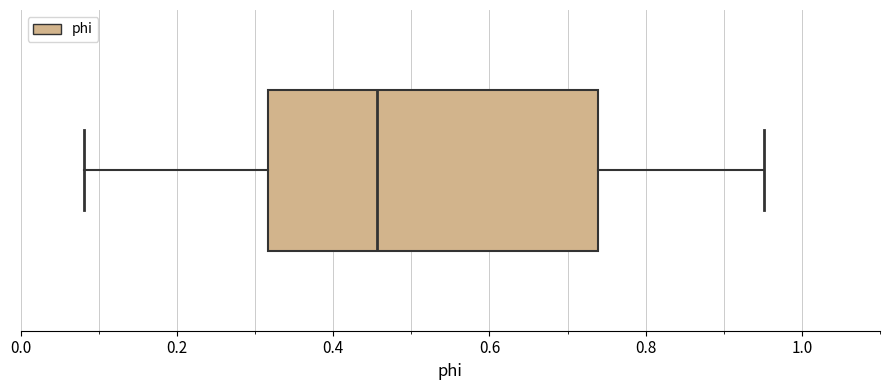

Read this box plot against the x-axis: the position of the median line, the range covered by the box, and the ends of both whiskers. The values are not printed on the chart, so give them approximately, as read against the axis.

median 0.46, box 0.32 to 0.74, whiskers 0.08 to 0.96